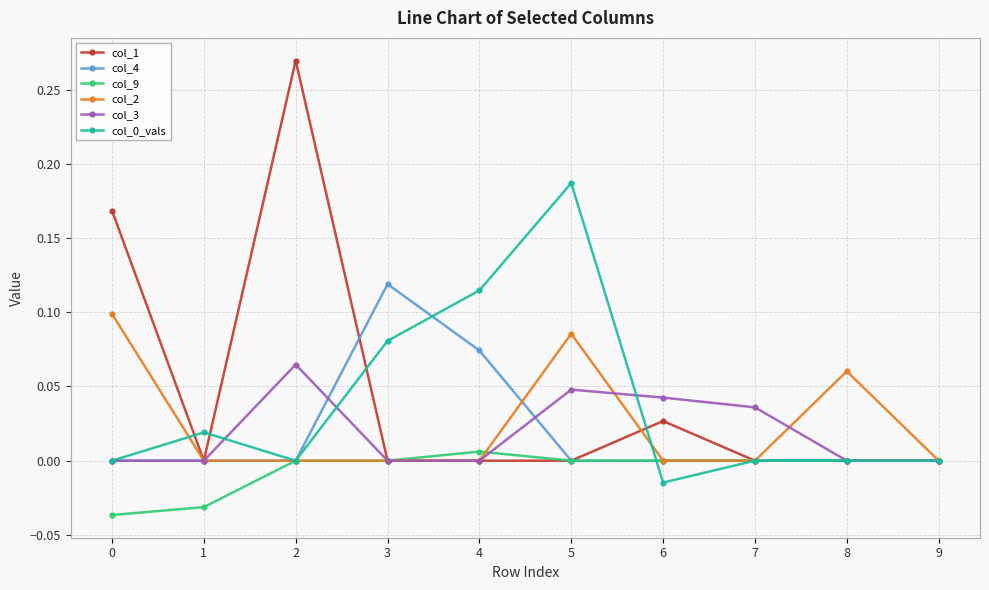

Which series has the widest spread of values?

col_1